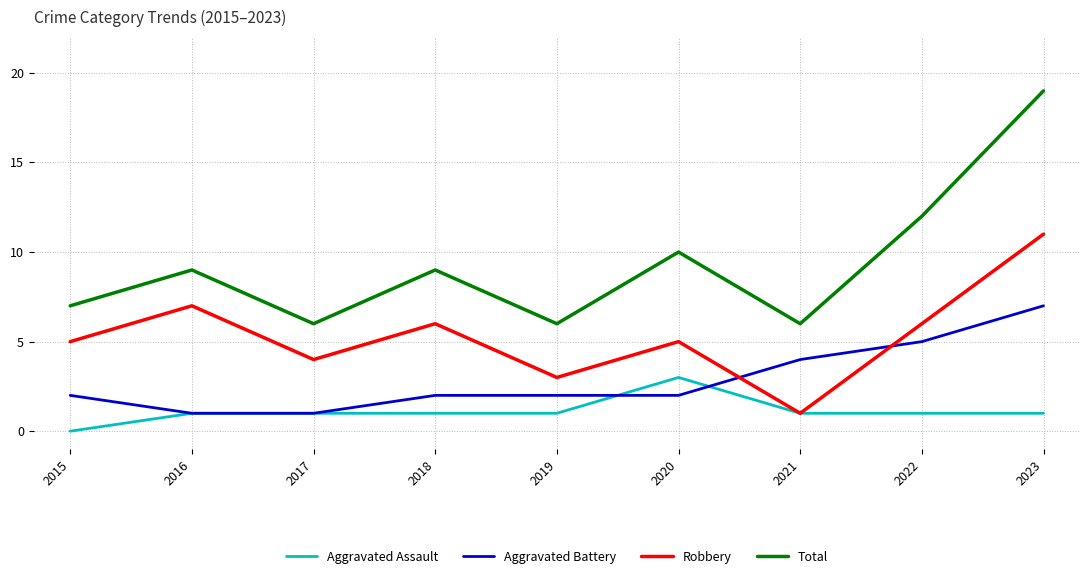

True or false: Aggravated Battery has more than 2 points higher than both neighbors.

False